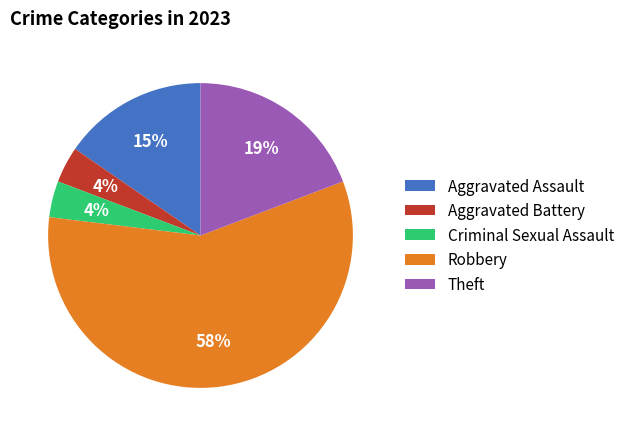

To the nearest percent, what is the average slice percentage?

20%